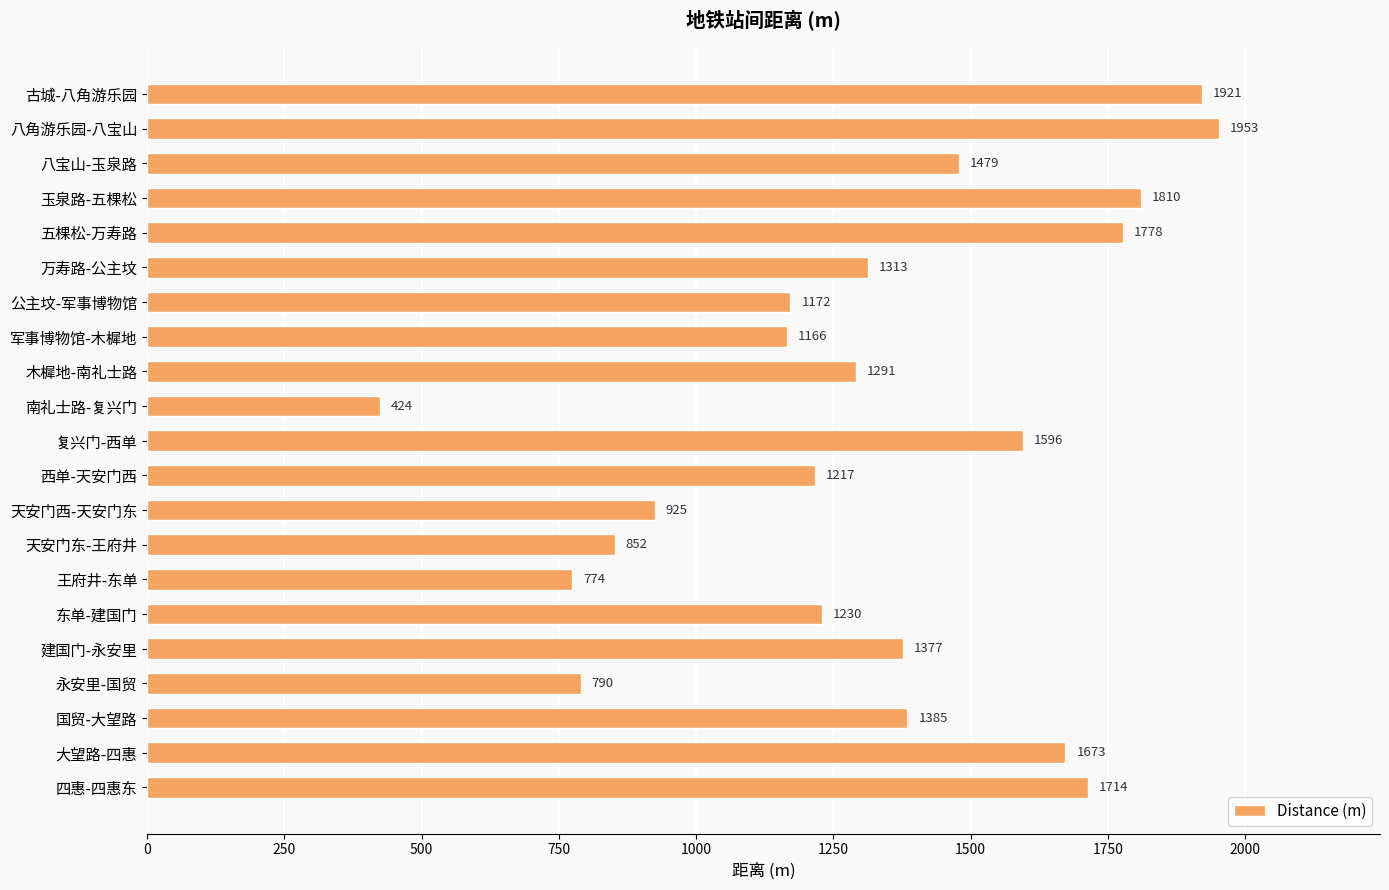

How many distinct data groups are displayed?

1